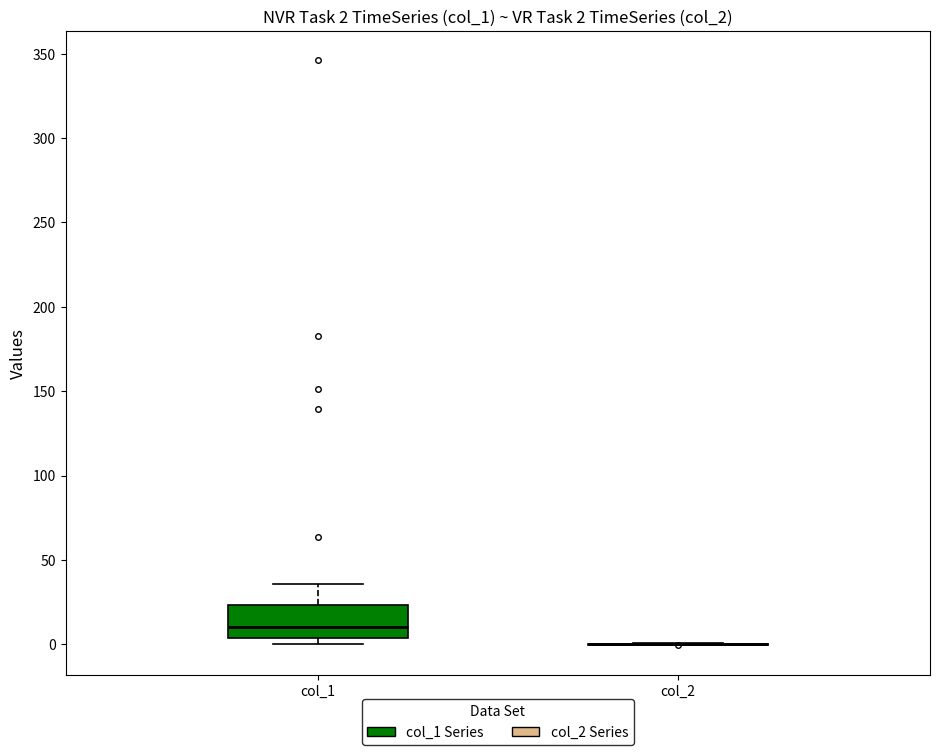

Comparing the boxes themselves (not the whiskers), which one is the tallest?

col_1